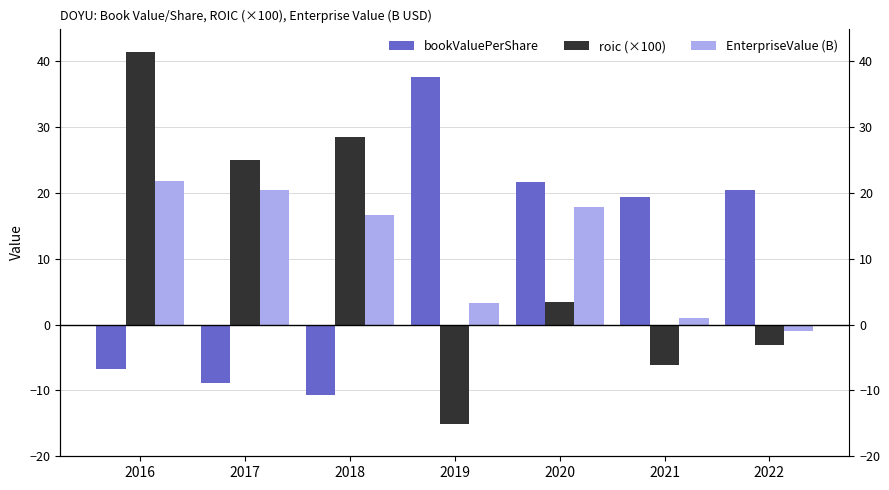

How many values in the roic (×100) series exceed 3?

4